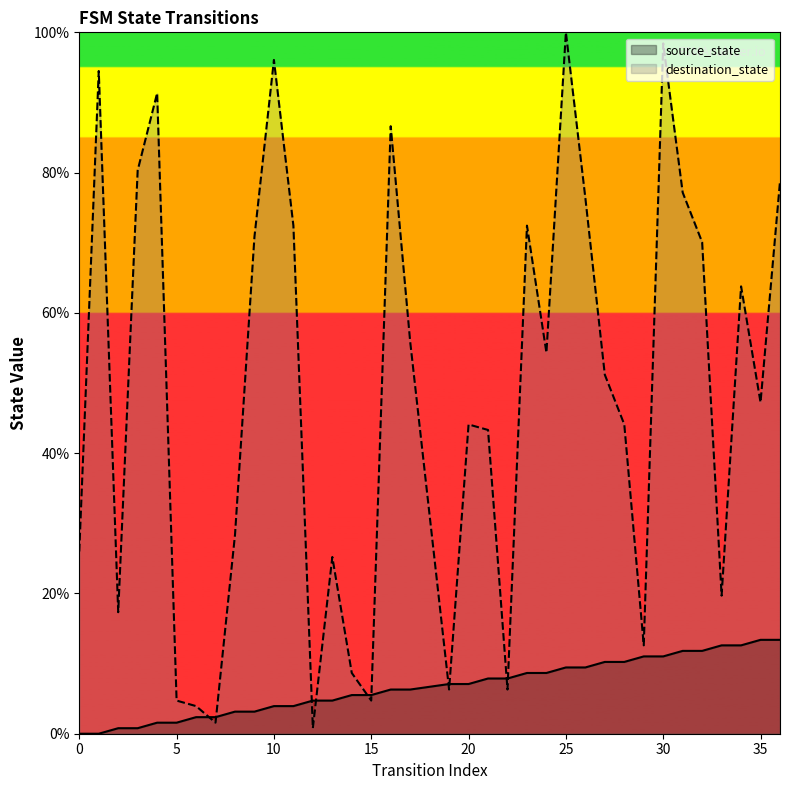

True or false: source_state has more than 2 interior local peaks.

False